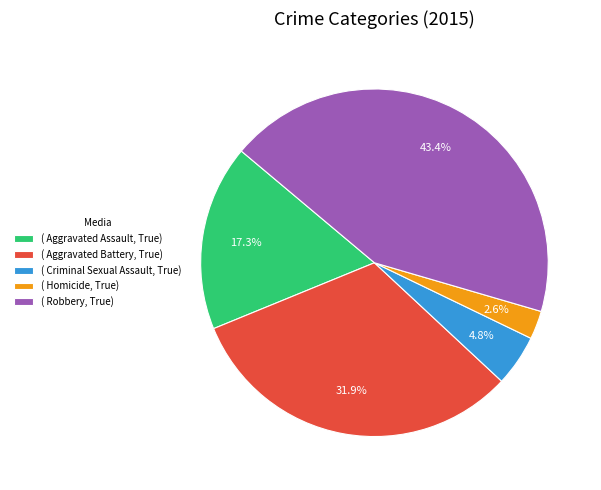

Which slice is the smallest?

( Homicide, True)